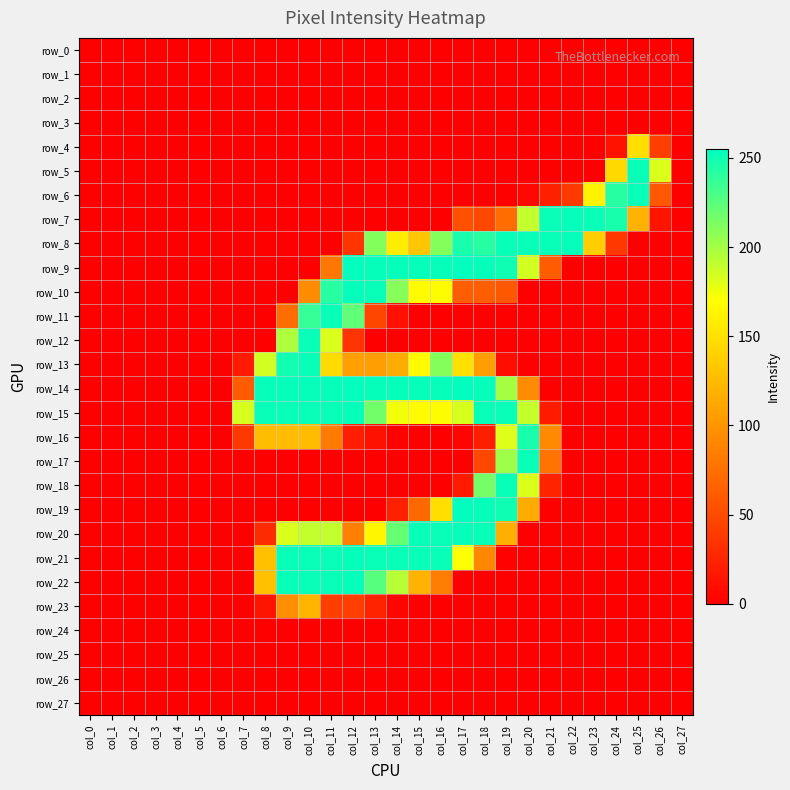

How many distinct data groups are displayed?

28